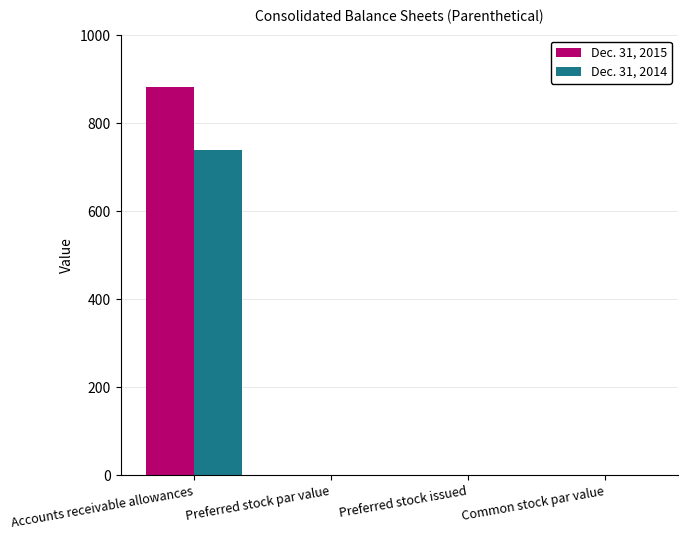

Which category has the highest value across all series?

Accounts receivable allowances